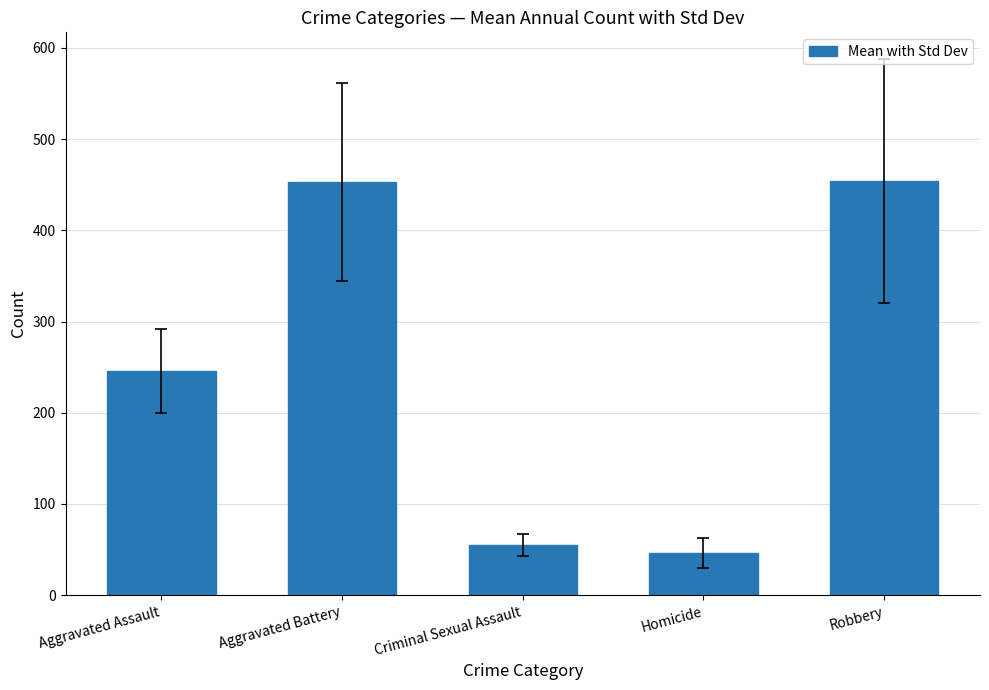

Which has a higher value, Criminal Sexual Assault or Aggravated Assault?

Aggravated Assault